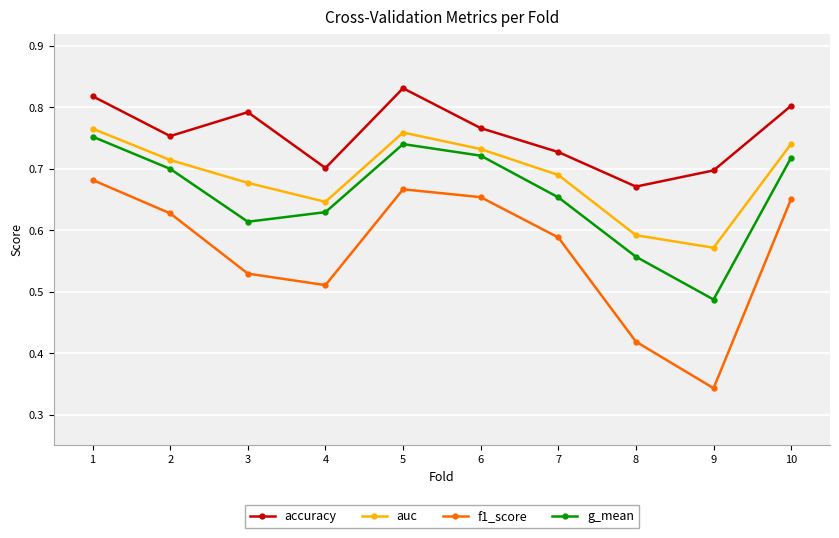

True or false: auc has a value of 1.2 at 2.

False